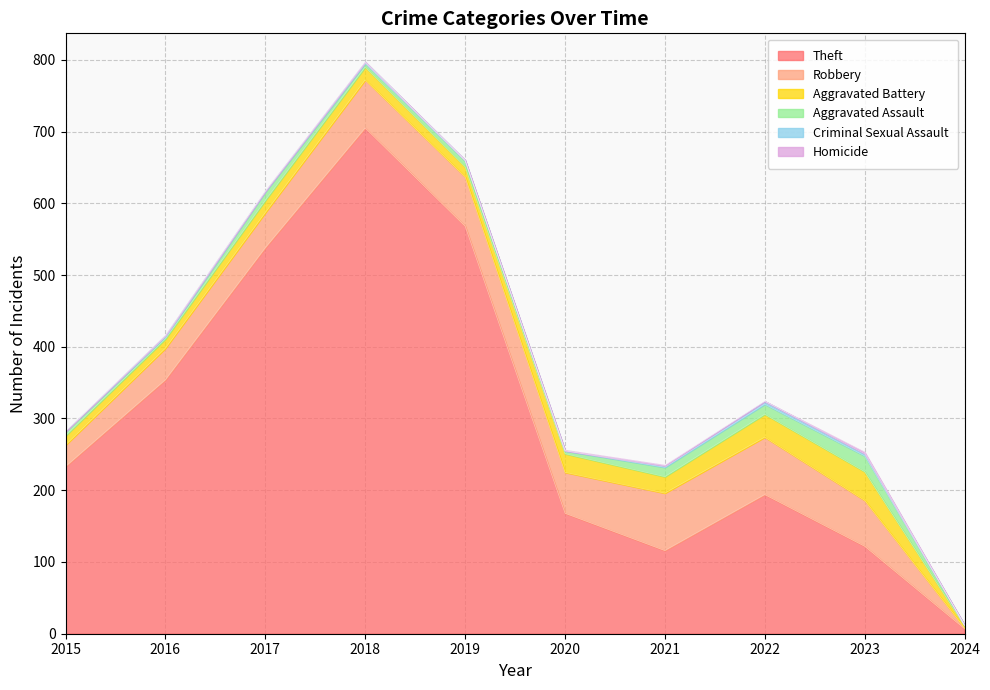

At which label does Aggravated Battery first exceed 18?

2020